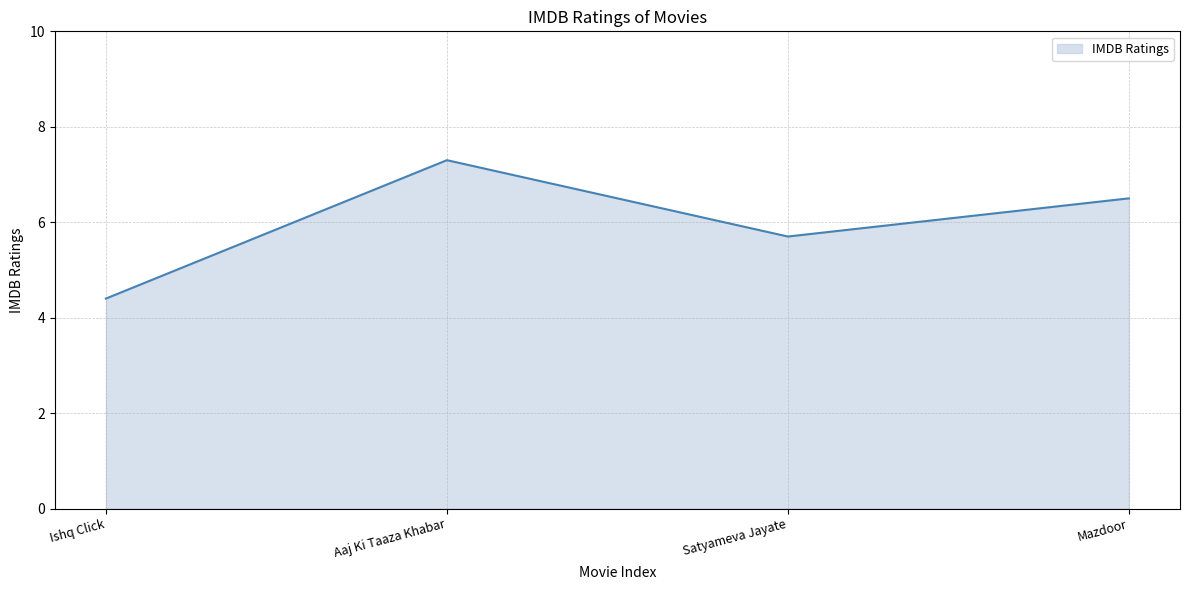

Where is the first local minimum?

Satyameva Jayate